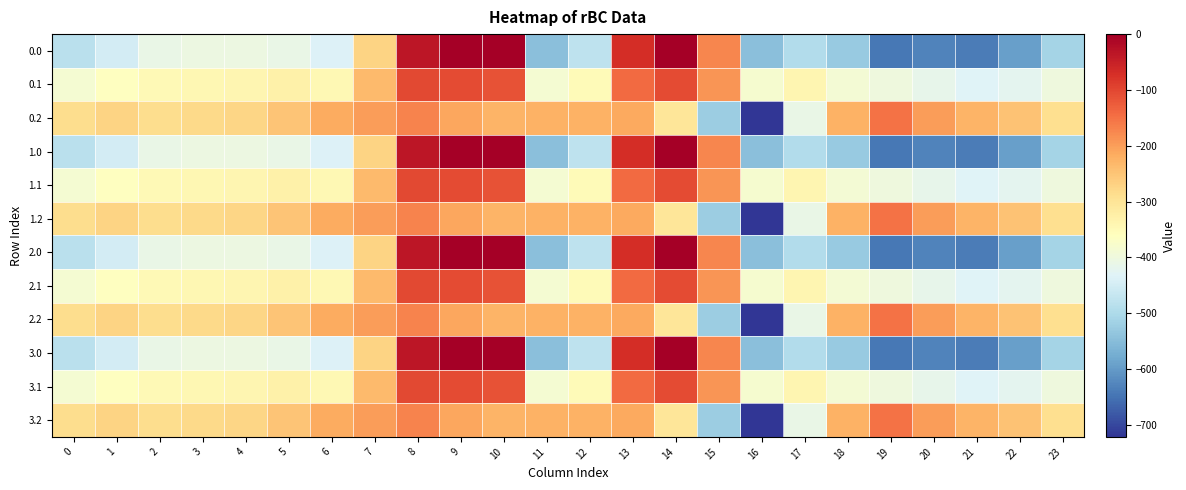

Count the number of categories in the chart.

24